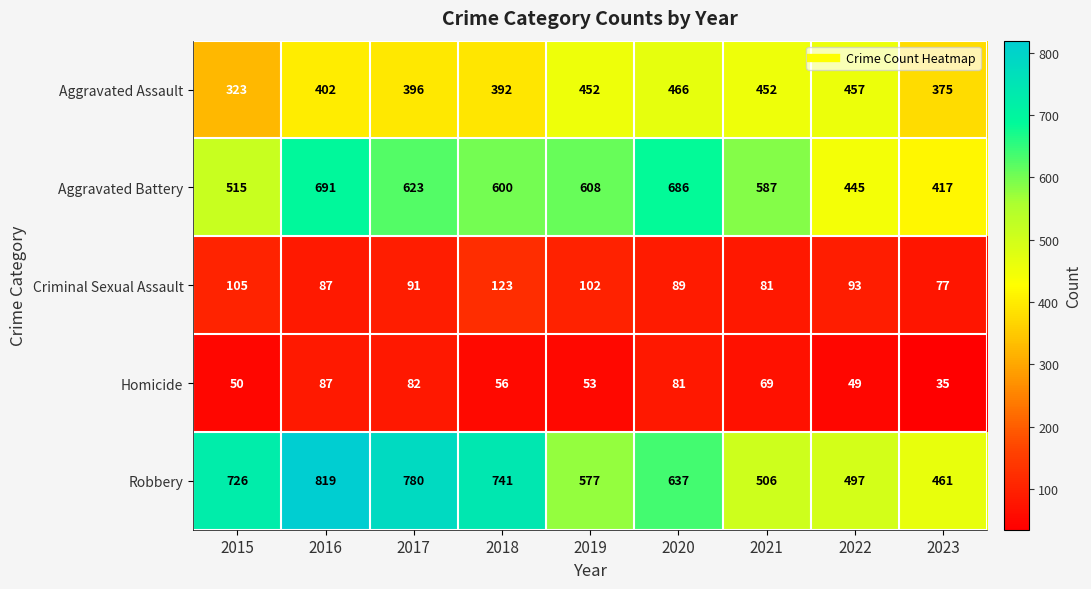

Which series has the largest total across all categories?

Robbery